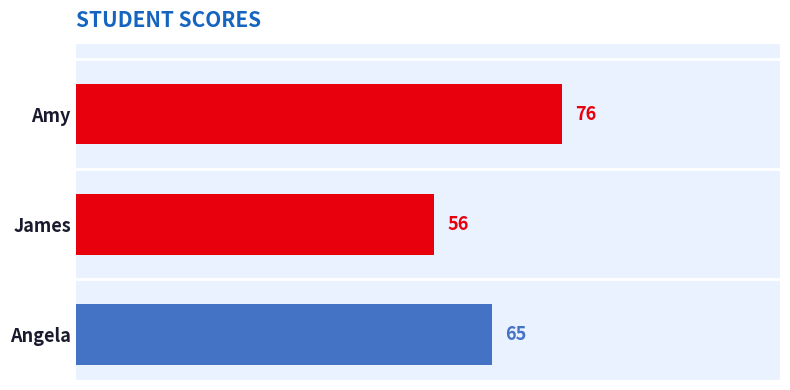

What is the label of the 3rd bar from the bottom?

Amy